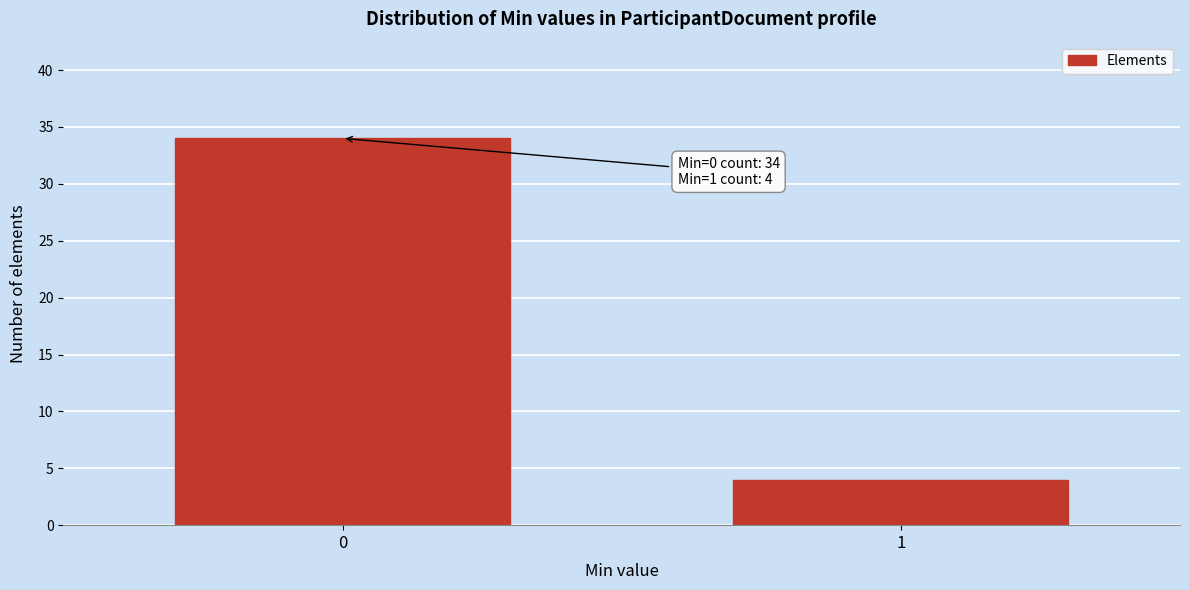

Reading right to left, extract all data points from this chart.

1=4	0=34